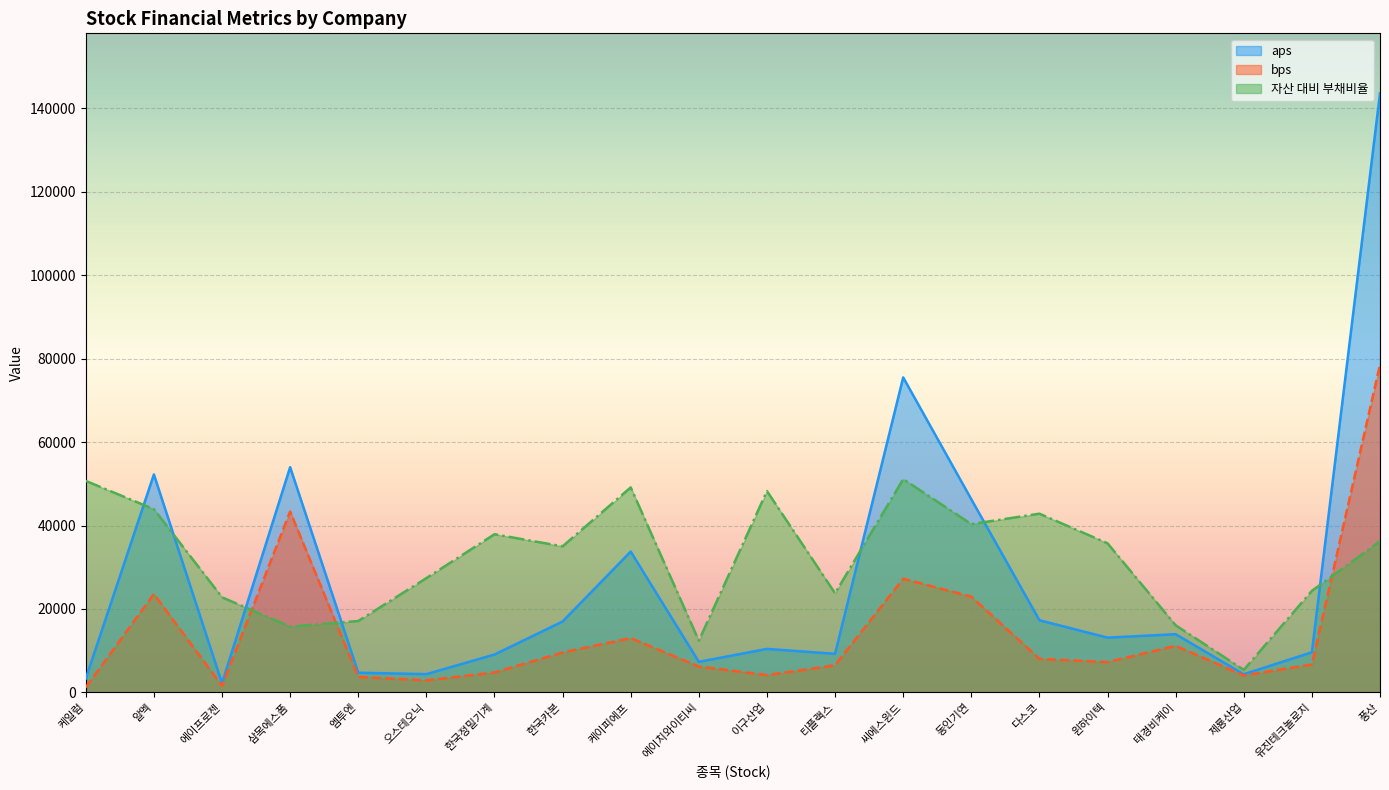

At which category does aps reach its first local peak?

알멕